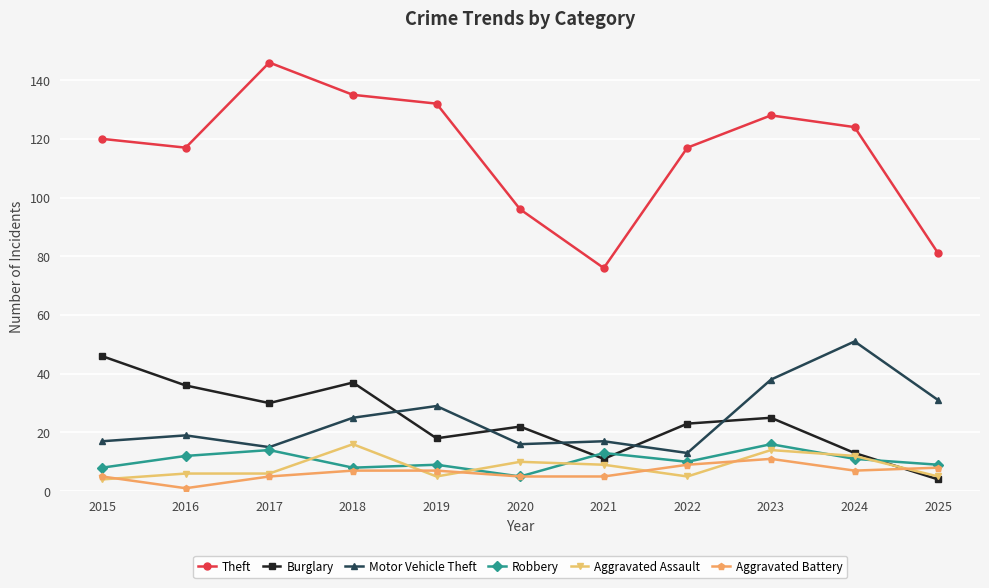

At how many categories does at least one series exceed 90?

9